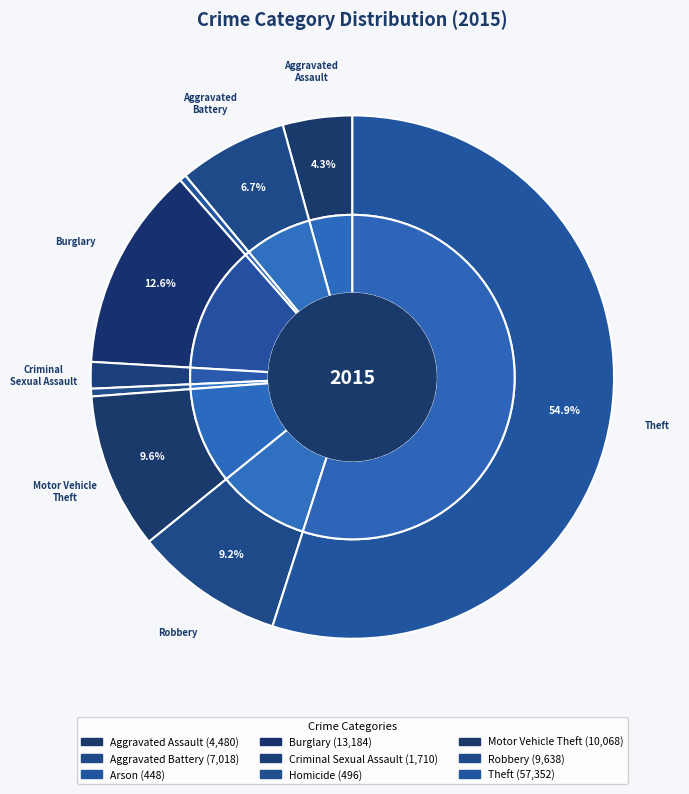

Does Theft account for over 50% of the chart?

Yes